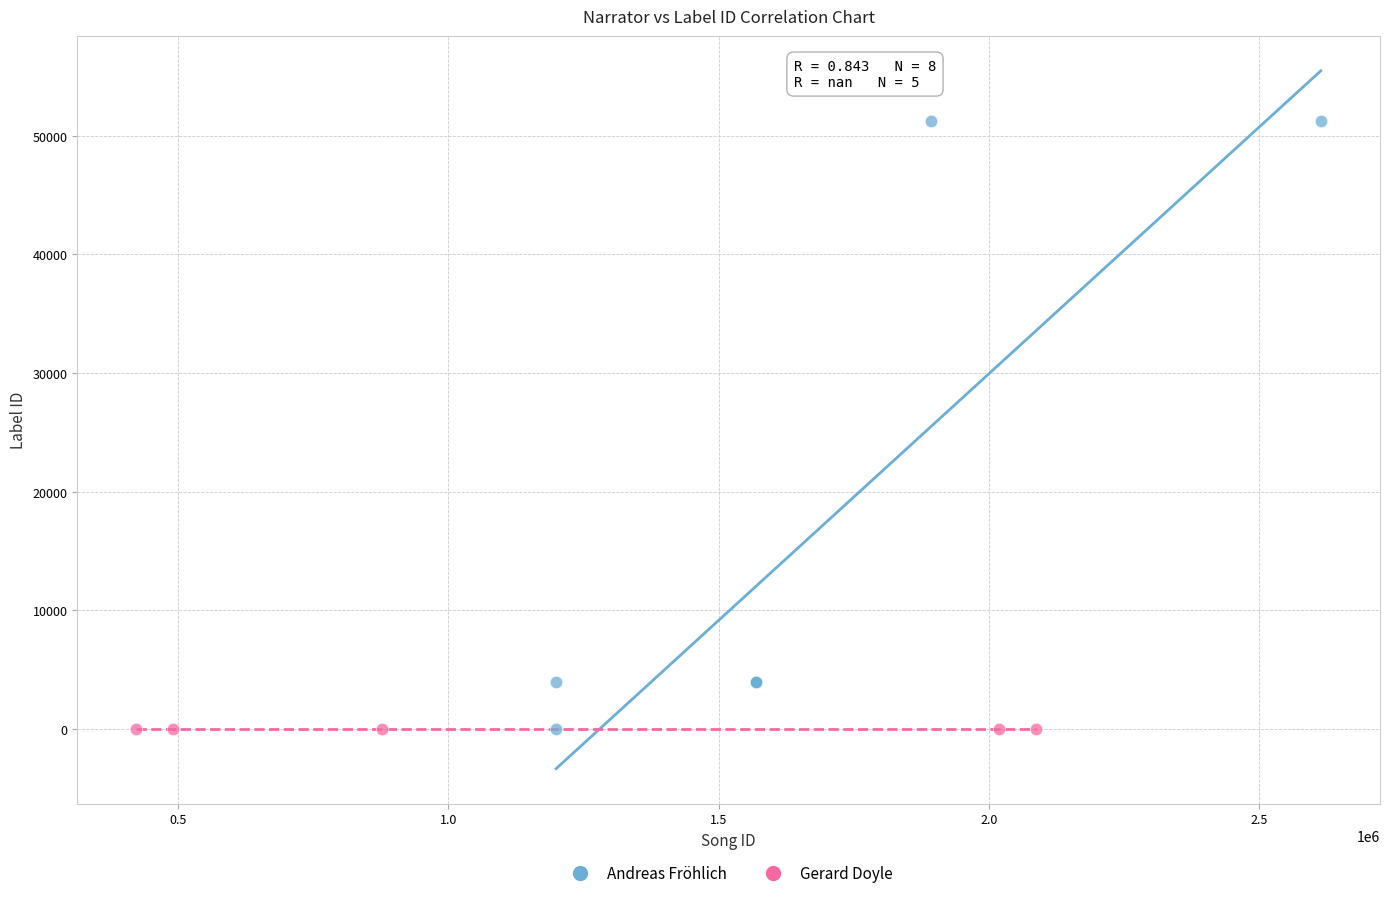

Which series reaches the maximum Y coordinate?

Andreas Fröhlich